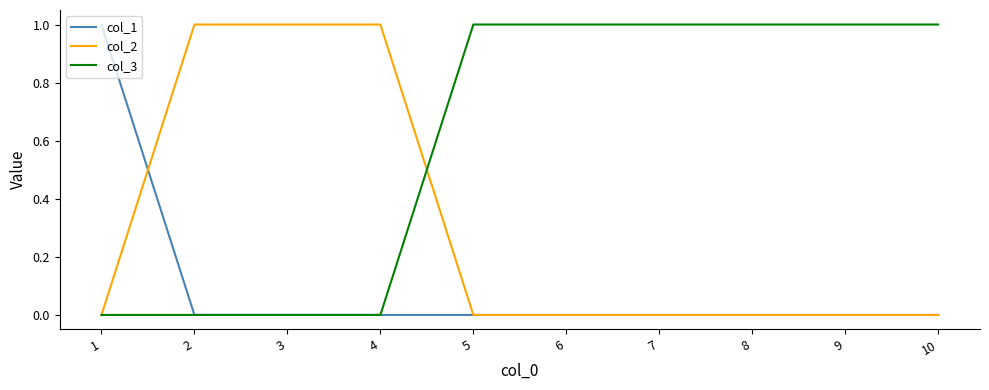

The col_2 series shows 1 at 5. True or false?

False